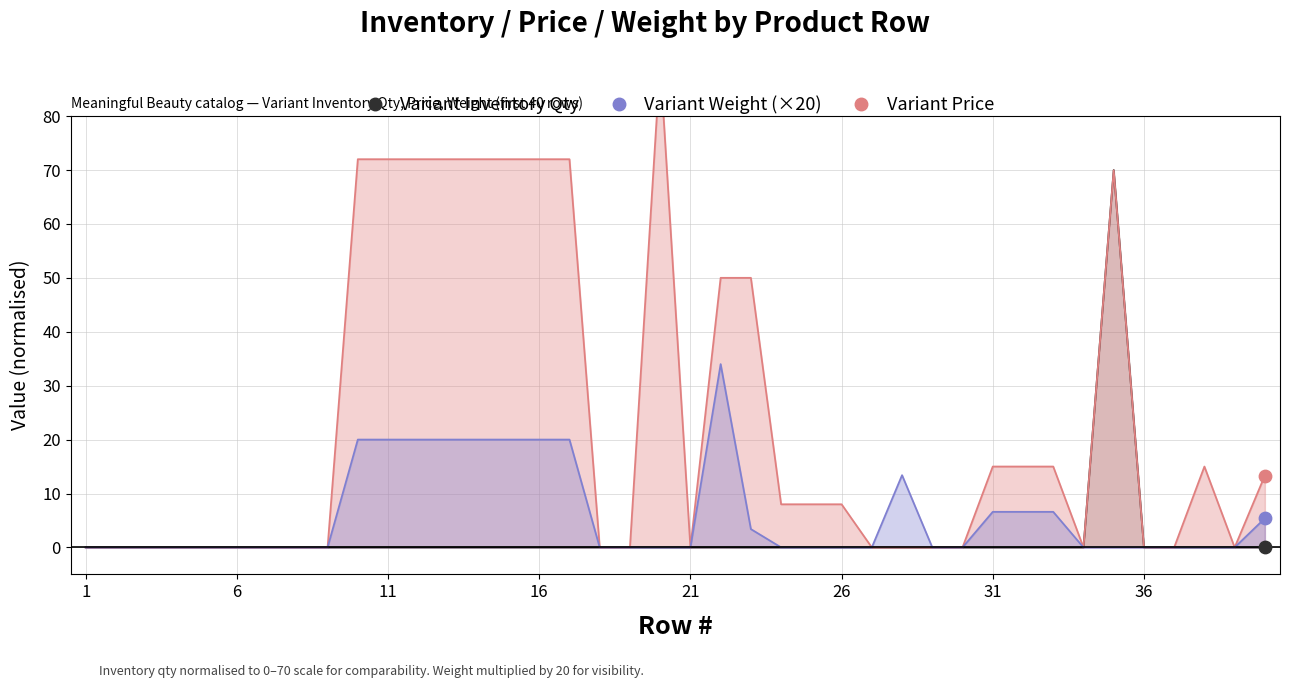

Which series contains the lowest Y value?

Variant Inventory Qty